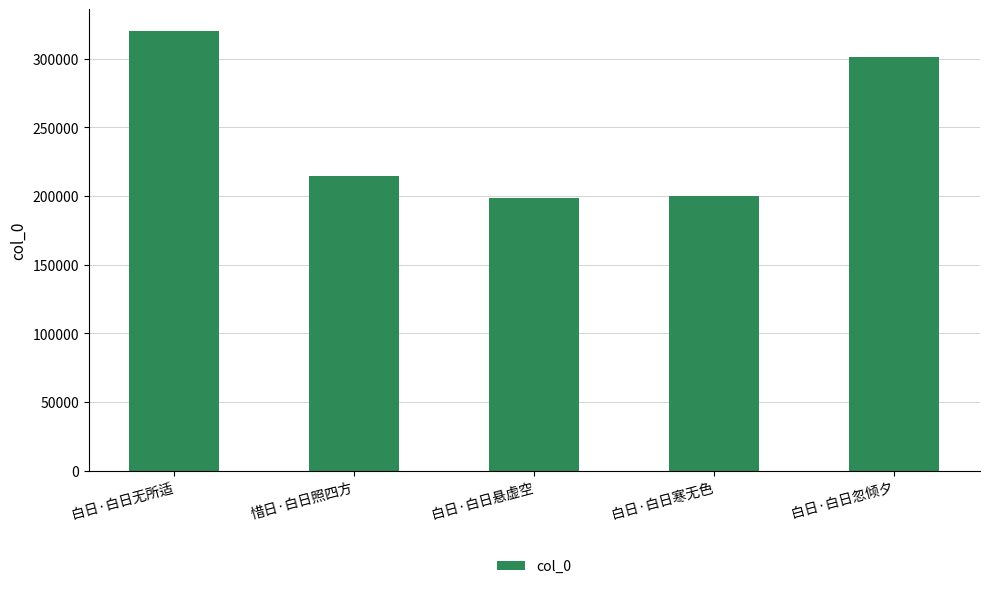

Is it true that the value at 白日·白日忽倾夕 is 527553?

False